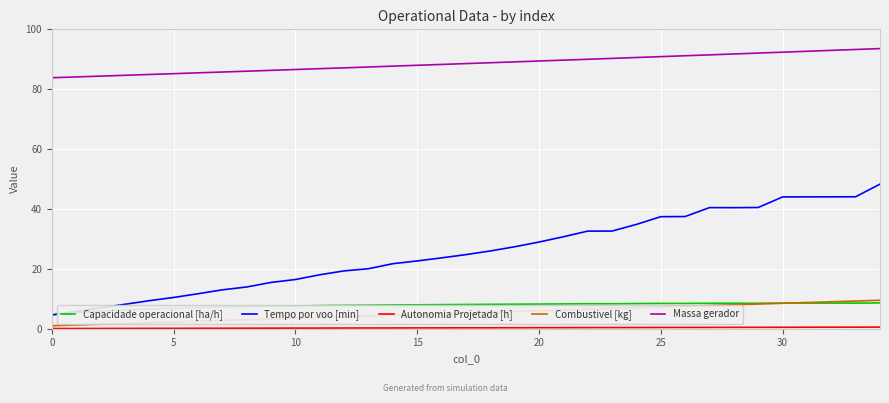

What is the maximum value shown in the chart?

93.6